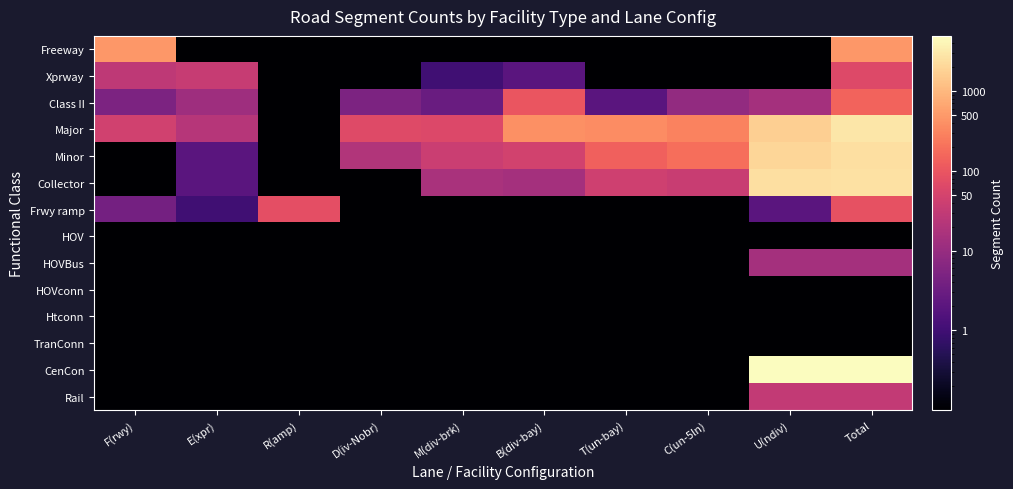

At which category is the sum across all series the highest?

Total